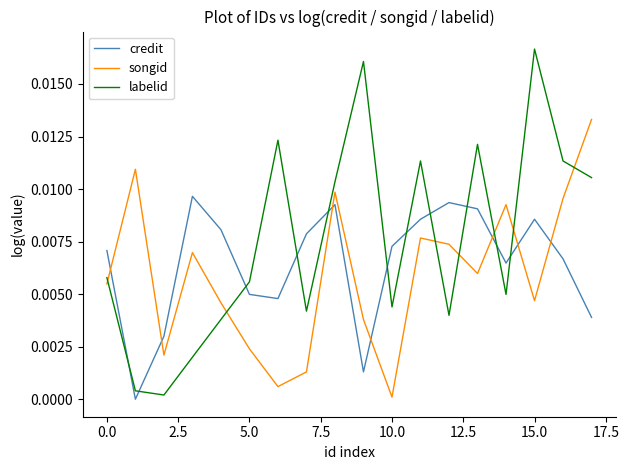

How many intersections are there between credit and labelid?

11